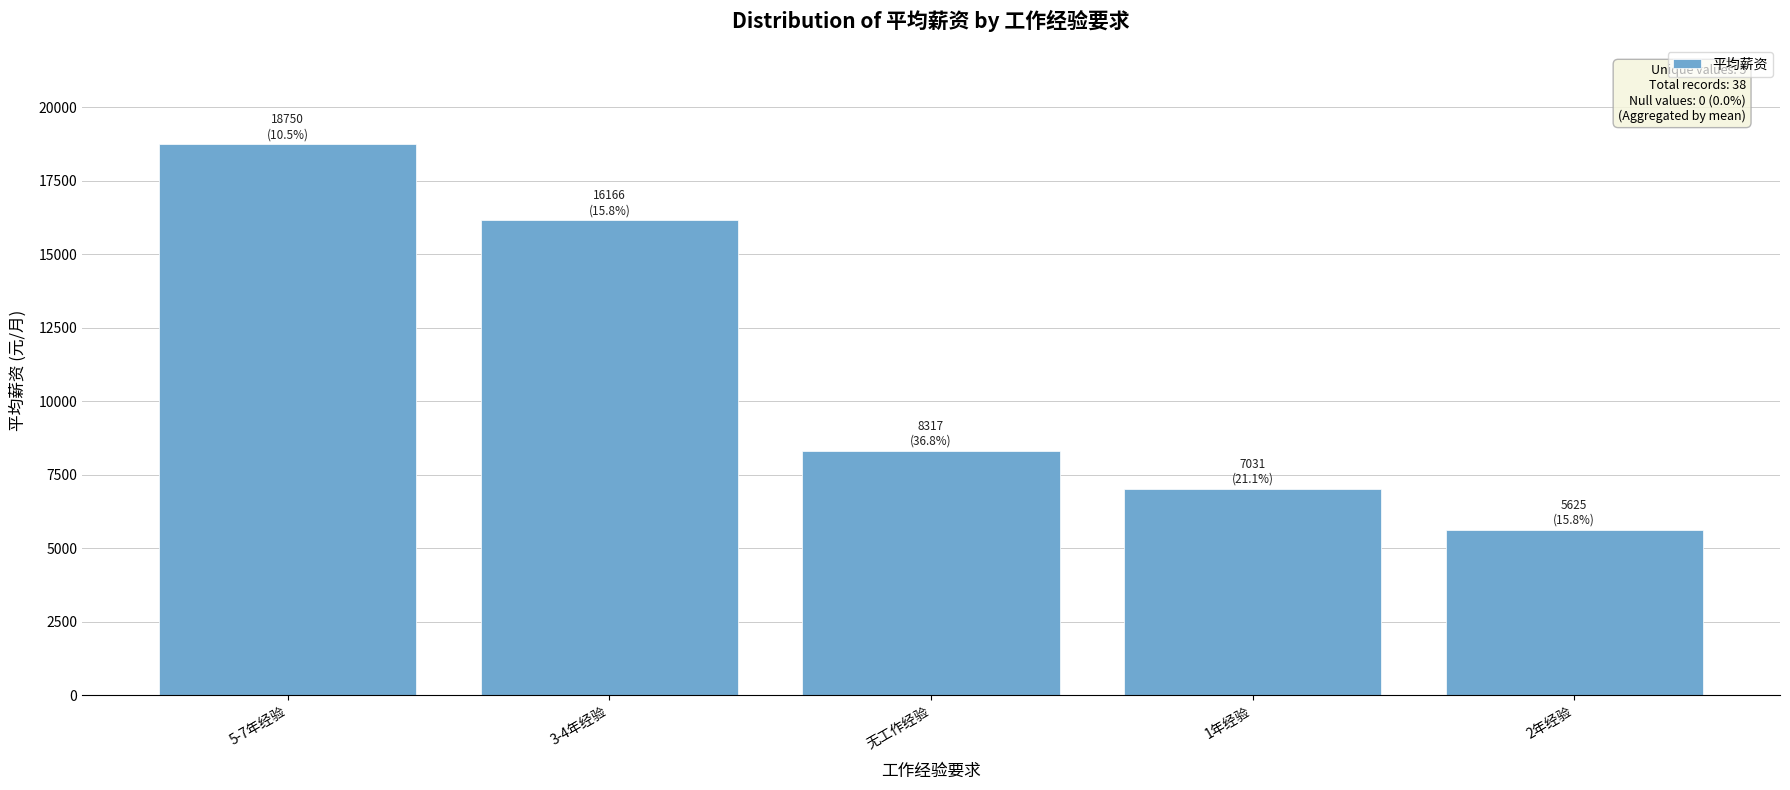

What is the sum of all values?

55890.8